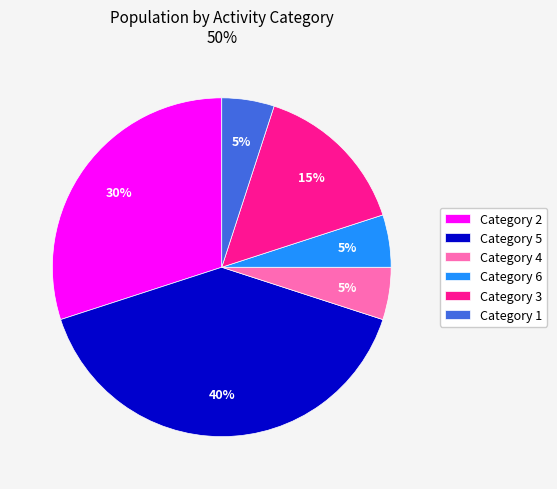

Which category has the biggest portion of the pie?

Category 5